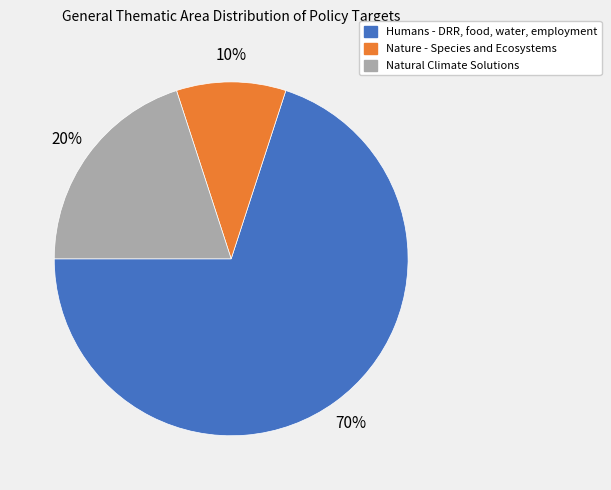

Is there a majority slice in this chart?

Yes